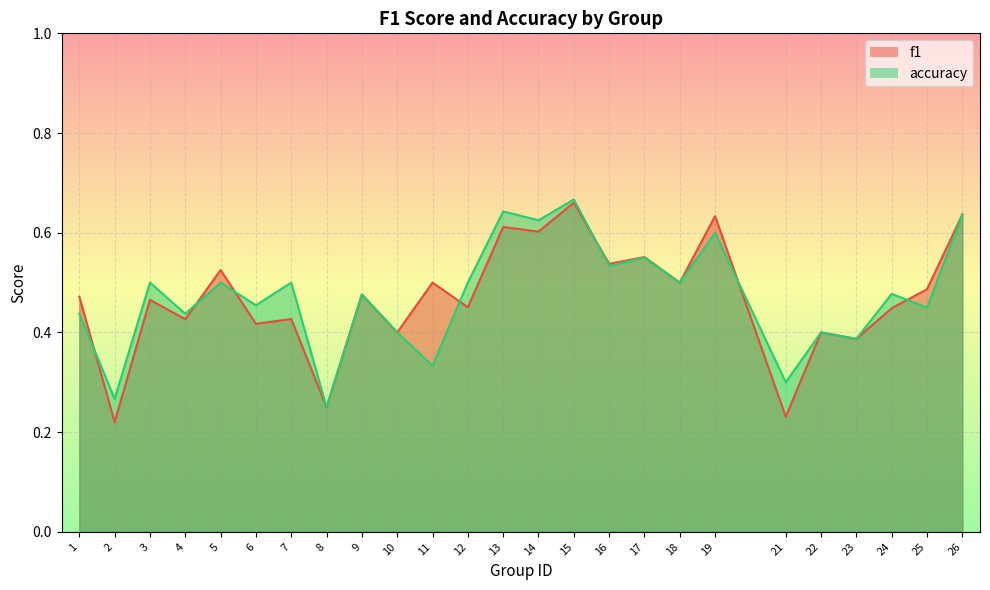

Reading right to left, list all the values displayed in this chart.

f1: 0.6	0.5	0.4	0.4	0.4	0.2	0.6	0.5	0.6	0.5	0.7	0.6	0.6	0.5	0.5	0.4	0.5	0.2	0.4	0.4	0.5	0.4	0.5	0.2	0.5
accuracy: 0.6	0.5	0.5	0.4	0.4	0.3	0.6	0.5	0.6	0.5	0.7	0.6	0.6	0.5	0.3	0.4	0.5	0.2	0.5	0.5	0.5	0.4	0.5	0.3	0.4